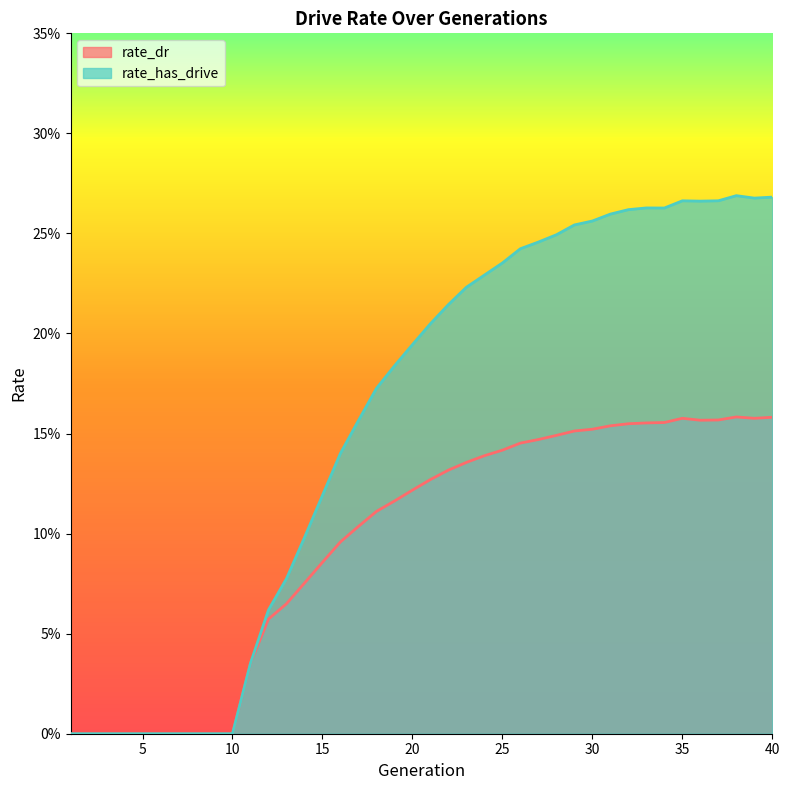

Rank the series by their average value, from lowest to highest.

rate_dr, rate_has_drive